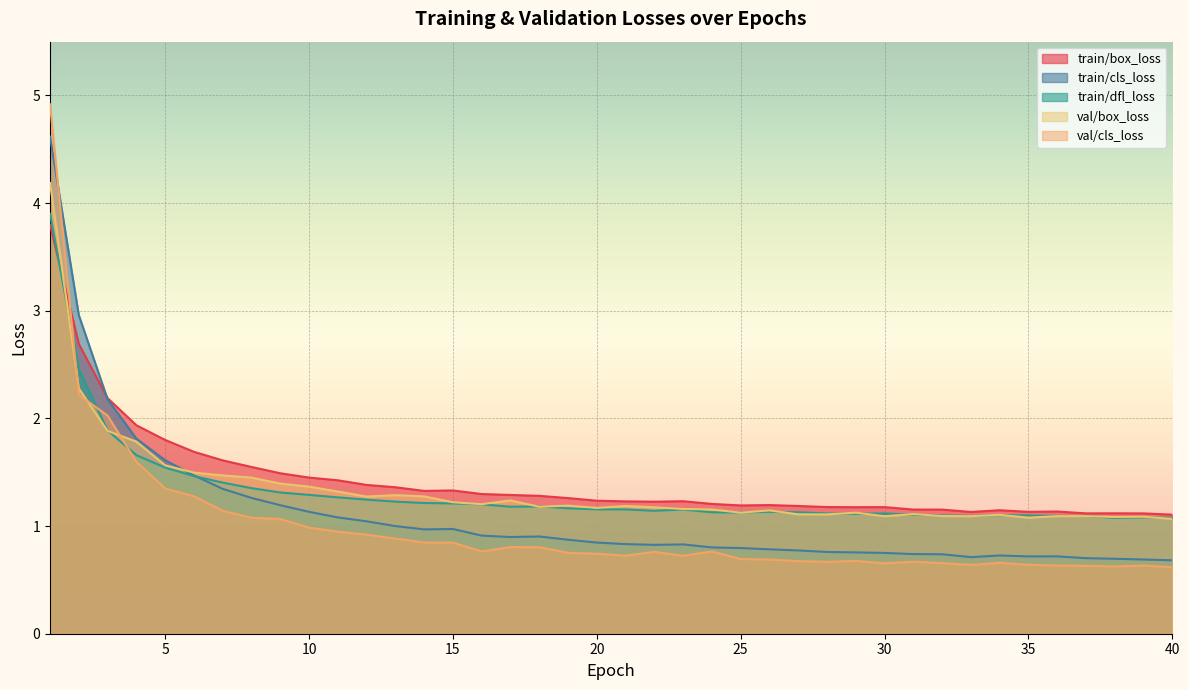

List the series in order of their peak value, lowest first.

train/box_loss, train/dfl_loss, val/box_loss, train/cls_loss, val/cls_loss